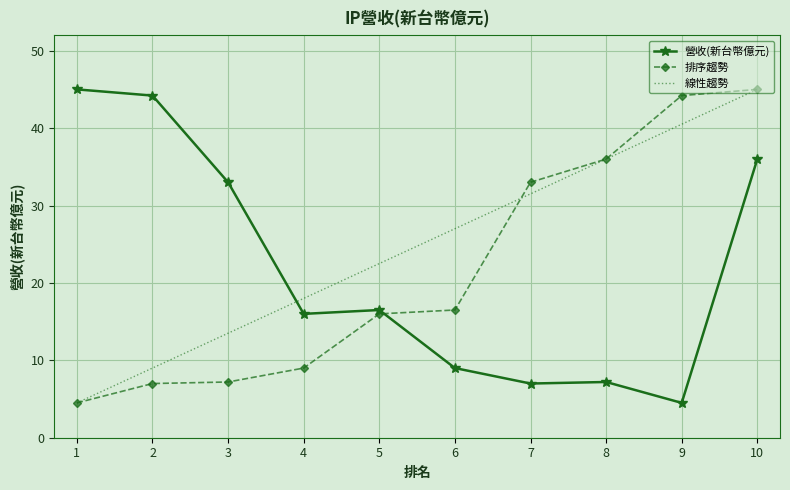

How many times do 線性趨勢 and 營收(新台幣億元) cross each other?

1